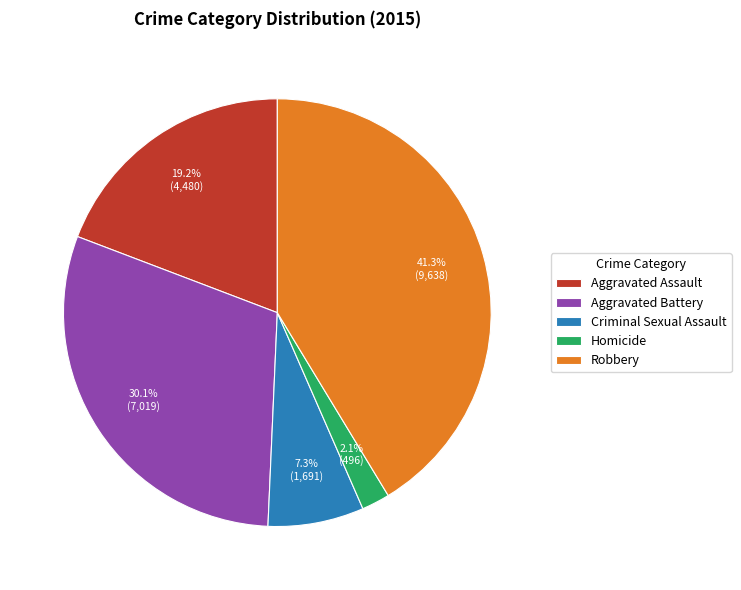

Does Homicide represent more than half of the total?

No